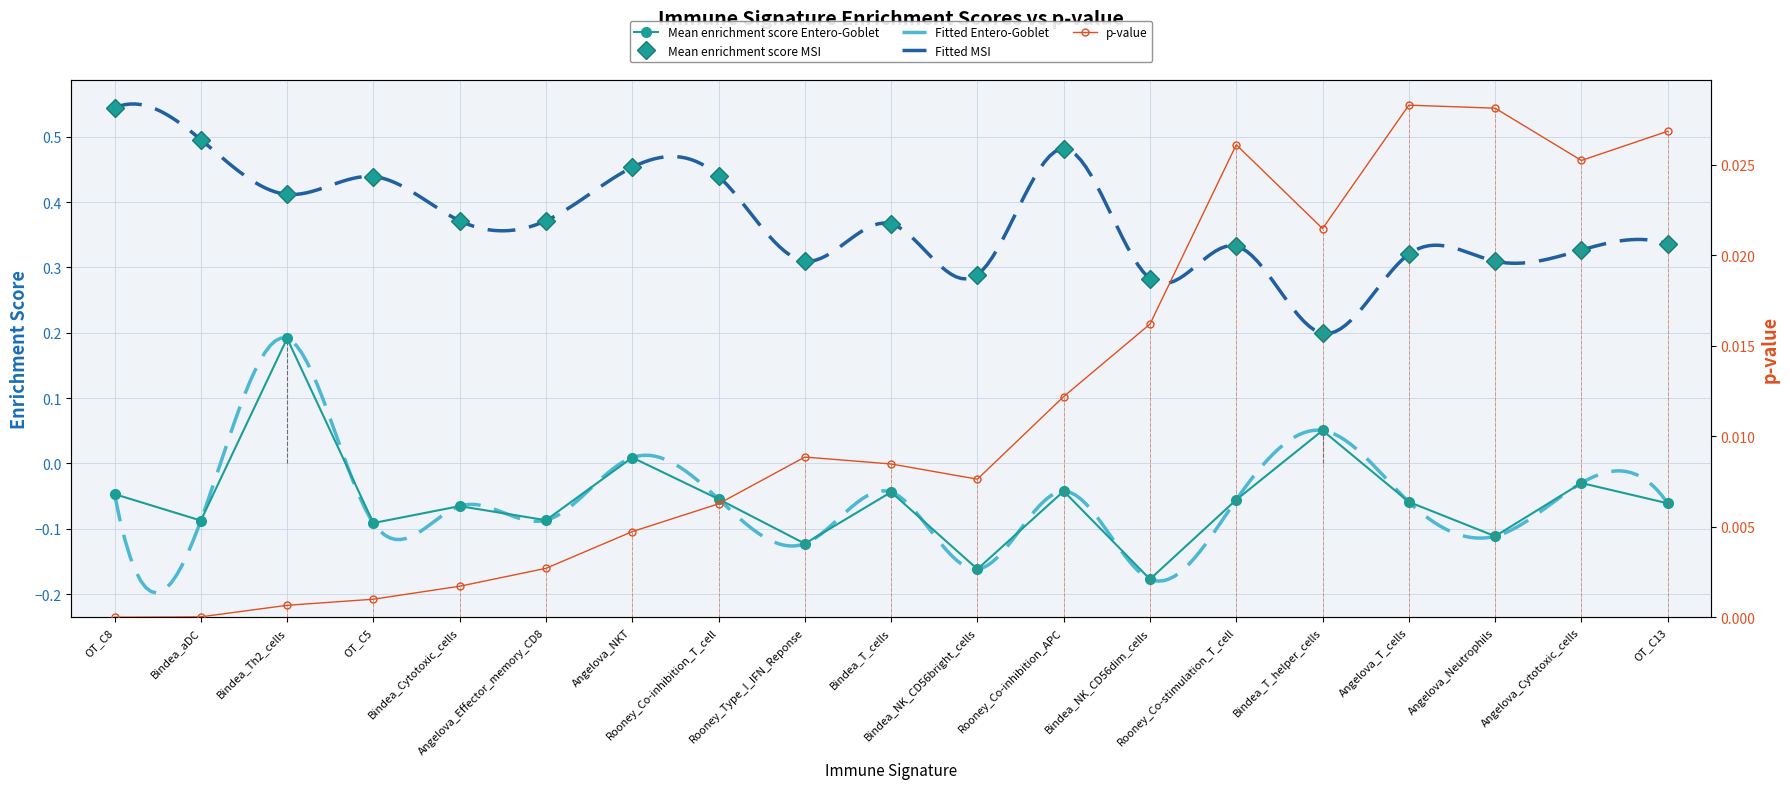

True or false: p-value has a value of 0.0 at OT_C5.

True